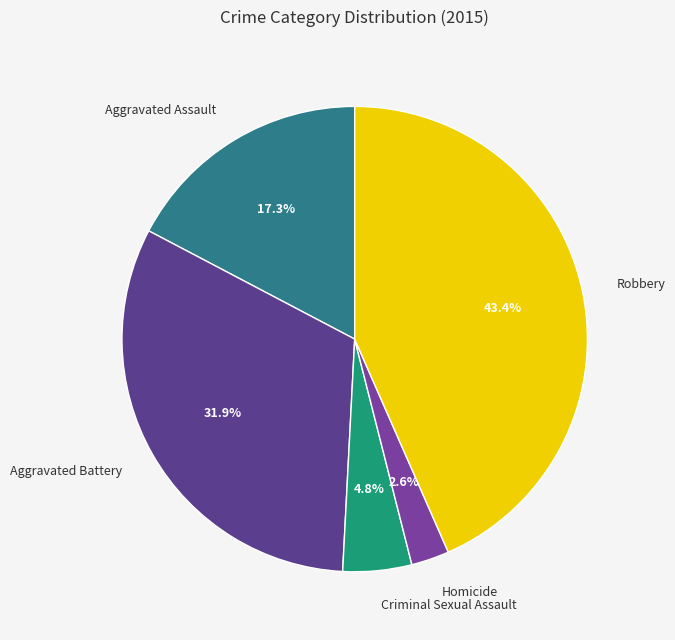

Rank the categories by value from highest to lowest.

Robbery, Aggravated Battery, Aggravated Assault, Criminal Sexual Assault, Homicide